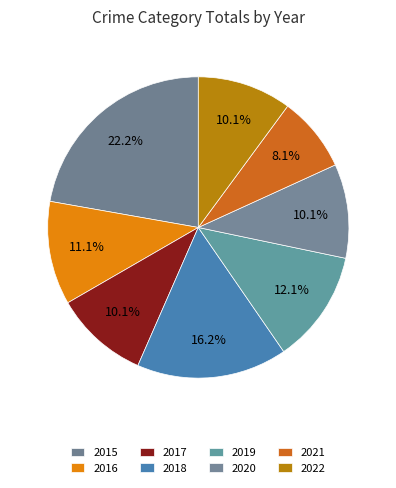

Rank the categories by value from highest to lowest.

2015, 2018, 2019, 2016, 2017, 2020, 2022, 2021